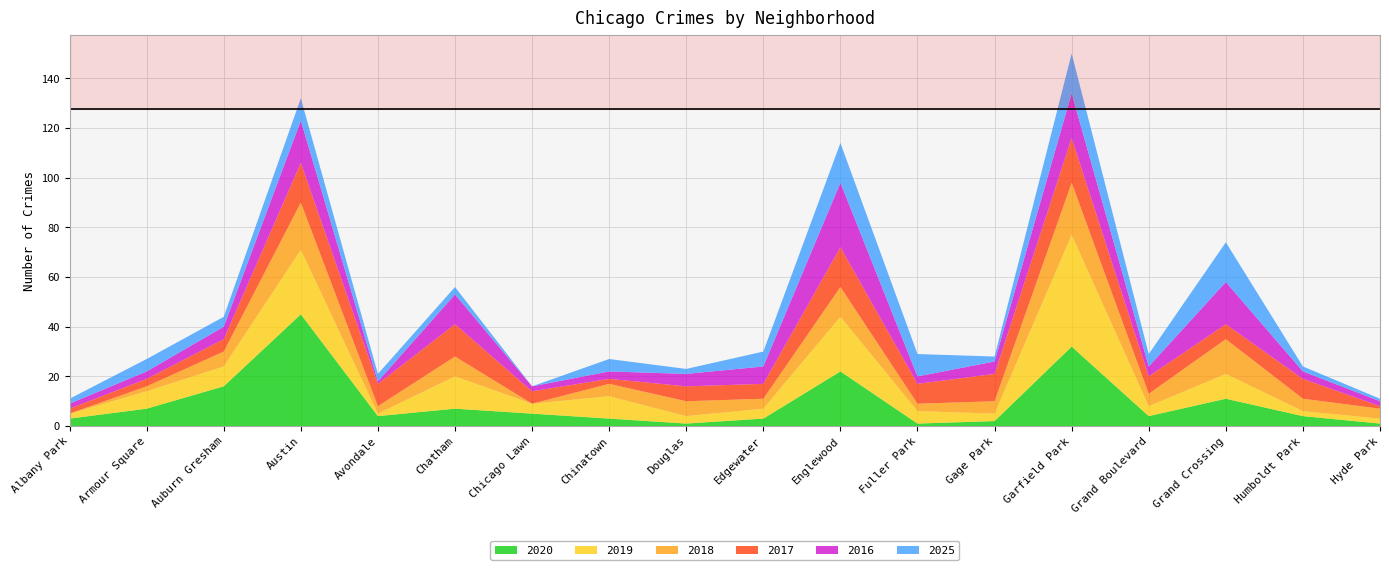

Reading left to right, extract all data points from this chart.

2020: Albany Park=3	Armour Square=7	Auburn Gresham=16	Austin=45	Avondale=4	Chatham=7	Chicago Lawn=5	Chinatown=3	Douglas=1	Edgewater=3	Englewood=22	Fuller Park=1	Gage Park=2	Garfield Park=32	Grand Boulevard=4	Grand Crossing=11	Humboldt Park=4	Hyde Park=1
2019: Albany Park=2	Armour Square=7	Auburn Gresham=8	Austin=26	Avondale=1	Chatham=13	Chicago Lawn=4	Chinatown=9	Douglas=3	Edgewater=4	Englewood=22	Fuller Park=5	Gage Park=3	Garfield Park=45	Grand Boulevard=4	Grand Crossing=10	Humboldt Park=2	Hyde Park=2
2018: Albany Park=0	Armour Square=2	Auburn Gresham=6	Austin=19	Avondale=3	Chatham=8	Chicago Lawn=0	Chinatown=5	Douglas=6	Edgewater=4	Englewood=12	Fuller Park=3	Gage Park=5	Garfield Park=21	Grand Boulevard=5	Grand Crossing=14	Humboldt Park=5	Hyde Park=4
2017: Albany Park=2	Armour Square=3	Auburn Gresham=5	Austin=16	Avondale=9	Chatham=13	Chicago Lawn=5	Chinatown=2	Douglas=6	Edgewater=6	Englewood=16	Fuller Park=8	Gage Park=11	Garfield Park=18	Grand Boulevard=7	Grand Crossing=6	Humboldt Park=8	Hyde Park=1
2016: Albany Park=2	Armour Square=3	Auburn Gresham=5	Austin=17	Avondale=1	Chatham=12	Chicago Lawn=2	Chinatown=3	Douglas=5	Edgewater=7	Englewood=26	Fuller Park=3	Gage Park=5	Garfield Park=18	Grand Boulevard=4	Grand Crossing=17	Humboldt Park=3	Hyde Park=2
2025: Albany Park=2	Armour Square=5	Auburn Gresham=4	Austin=9	Avondale=3	Chatham=3	Chicago Lawn=0	Chinatown=5	Douglas=2	Edgewater=6	Englewood=16	Fuller Park=9	Gage Park=2	Garfield Park=16	Grand Boulevard=5	Grand Crossing=16	Humboldt Park=2	Hyde Park=1